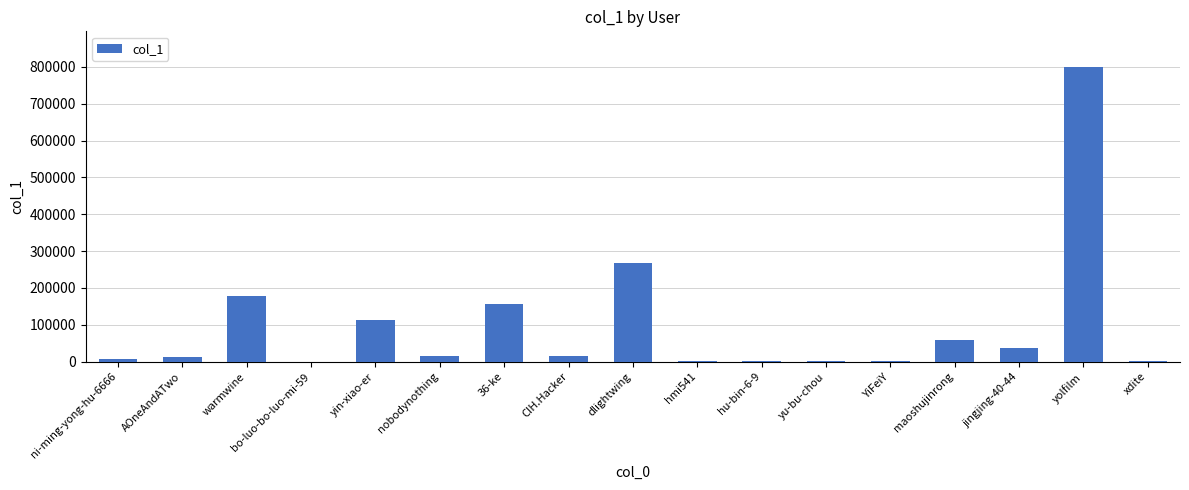

At which label is the value closest to 400168?

dlightwing